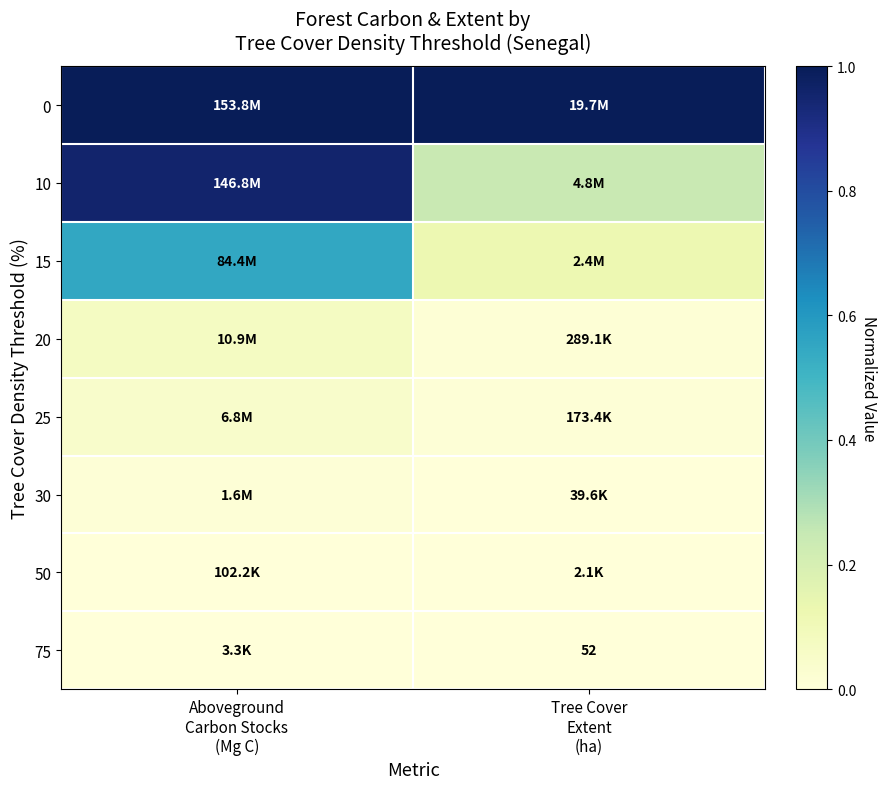

How many categories are shown in the chart?

2